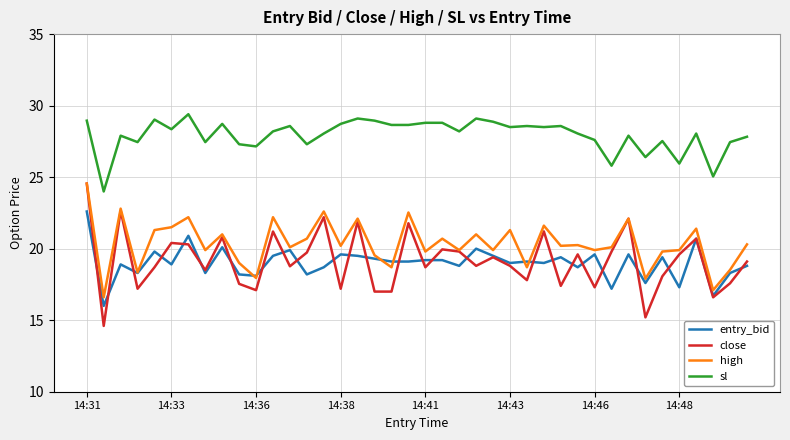

Which series has the widest spread of values?

close